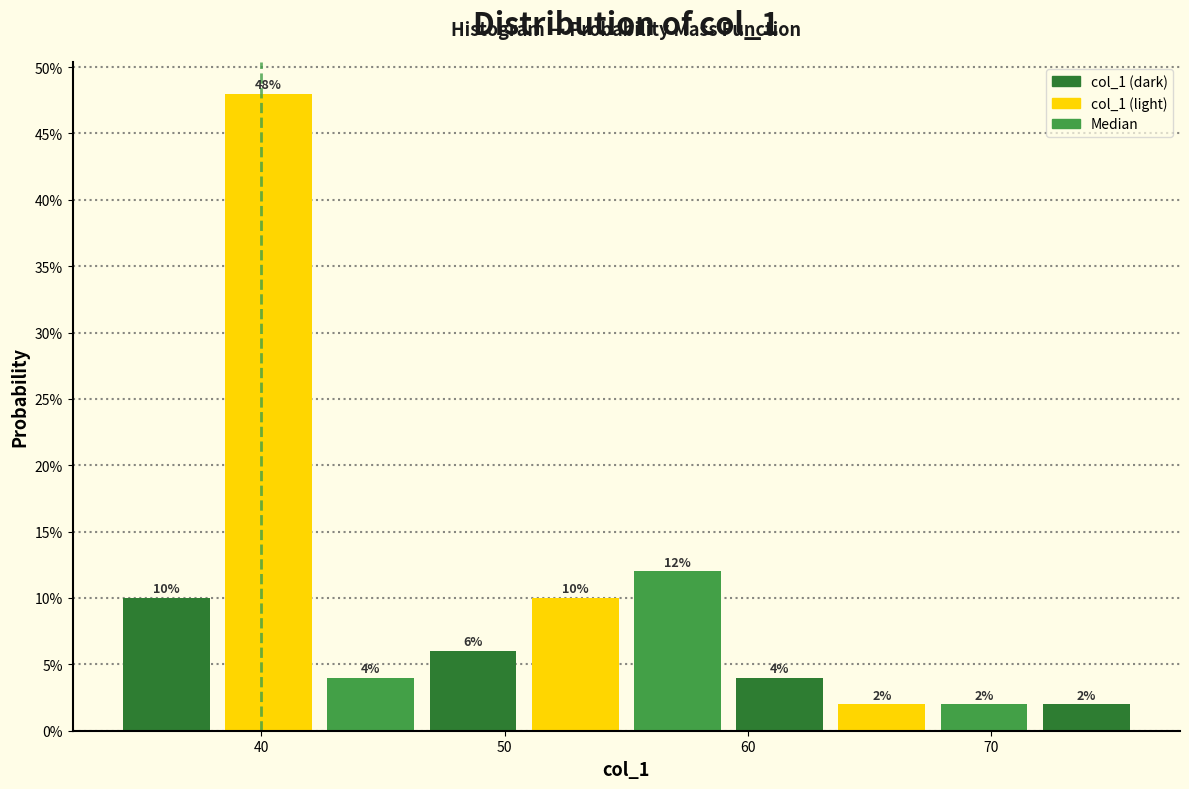

Reading left to right, list every bar in this chart as the range it spans on the x-axis followed by its height. The bar edges are not printed on the chart, so give them approximately, as read against the axis.

34.0 to 38.2: 10
38.2 to 42.4: 48
42.4 to 46.6: 4
46.6 to 50.8: 6
50.8 to 55.0: 10
55.0 to 59.2: 12
59.2 to 63.4: 4
63.4 to 67.6: 2
67.6 to 71.8: 2
71.8 to 76.0: 2